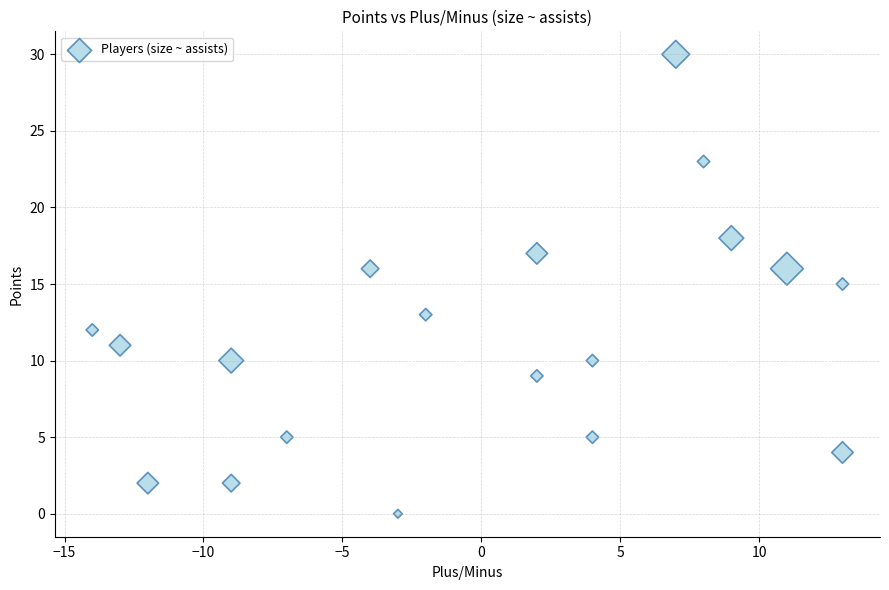

What is the range of X values (max minus min)?

27